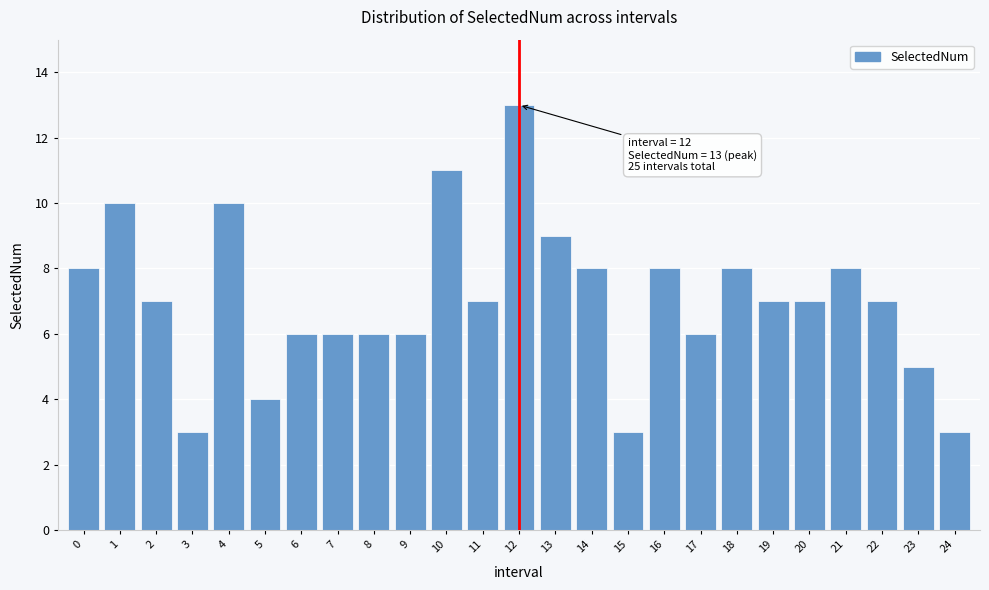

Reading right to left, what are all the values shown in this chart?

24=3	23=5	22=7	21=8	20=7	19=7	18=8	17=6	16=8	15=3	14=8	13=9	12=13	11=7	10=11	9=6	8=6	7=6	6=6	5=4	4=10	3=3	2=7	1=10	0=8